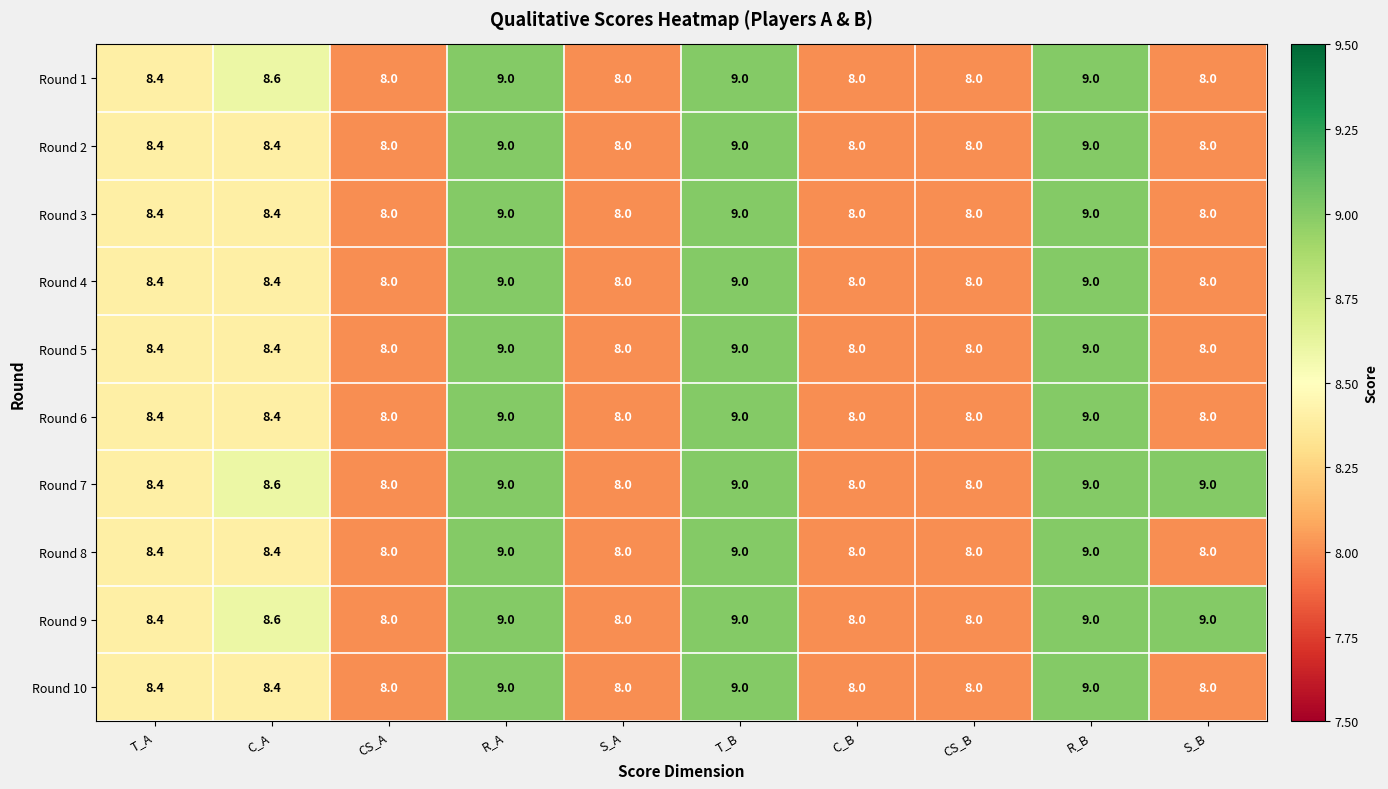

The value of Round 10 at T_B is 3.4. True or false?

False